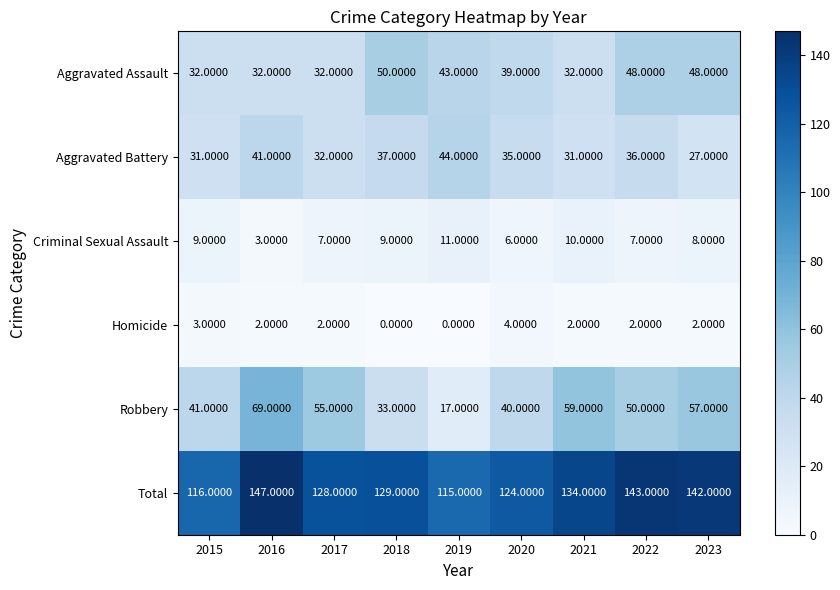

What is the difference between the highest and lowest values at 2019?

115